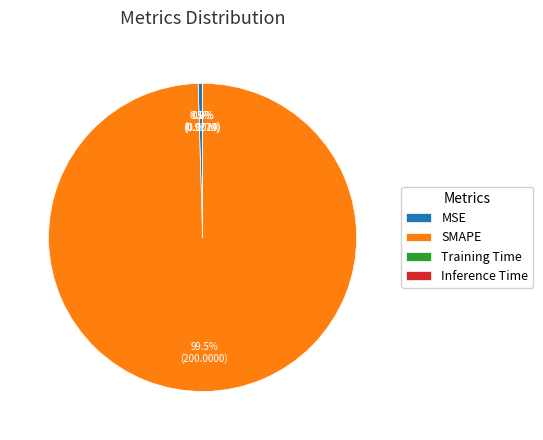

To the nearest percent, what is the average slice percentage?

25%